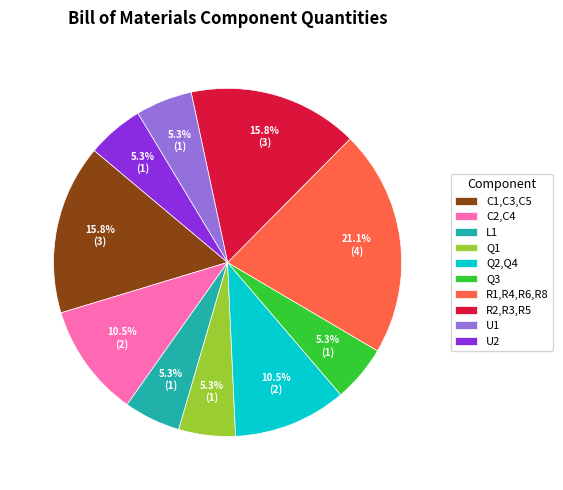

Approximately how many times larger is the value at R2,R3,R5 compared to U2?

3.0